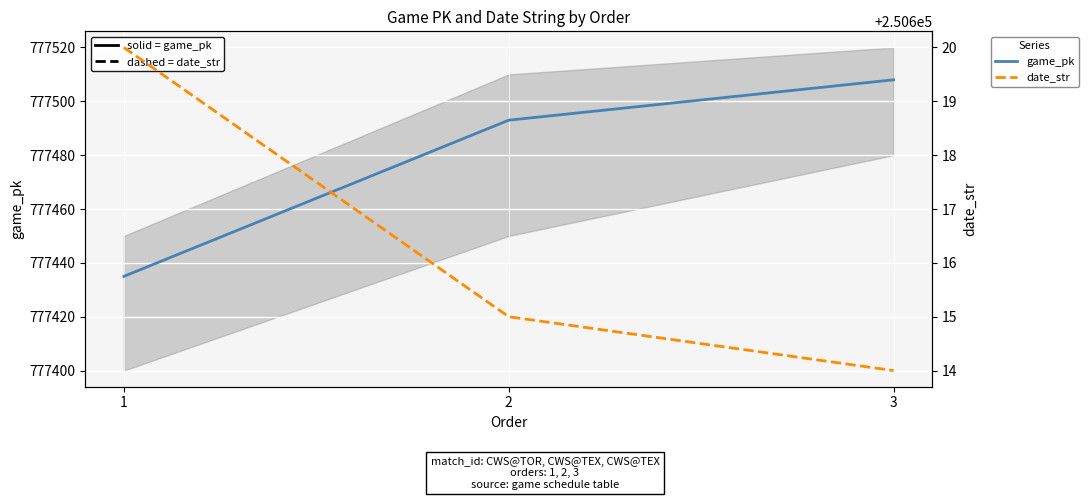

What is the value of the date_str (dashed) point at the 3rd from the left?

250614